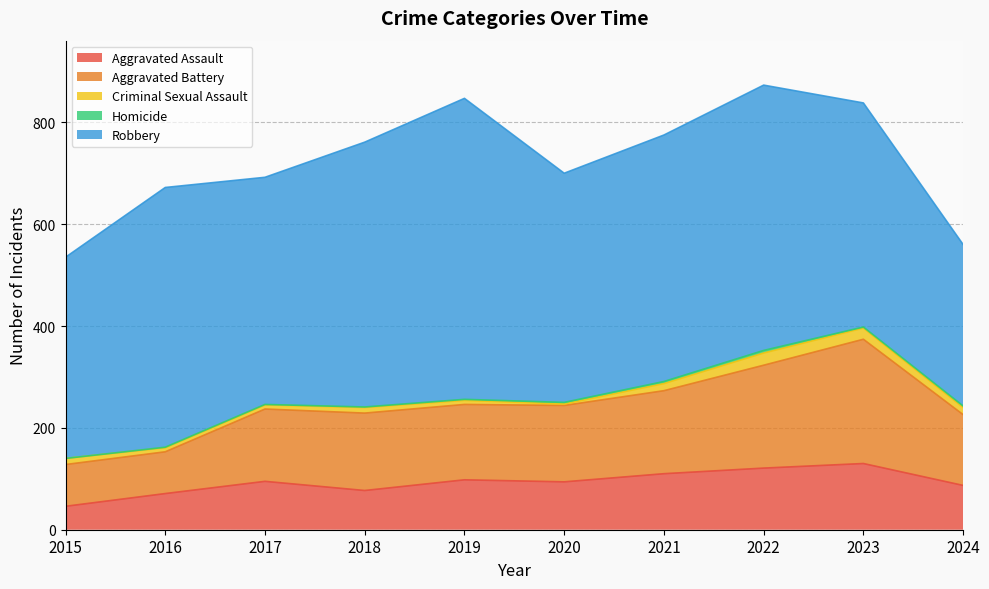

At which label does Aggravated Assault reach its minimum?

2015